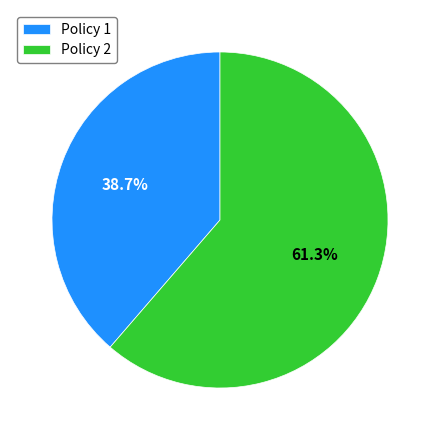

To the nearest percent, what is the average slice percentage?

50%